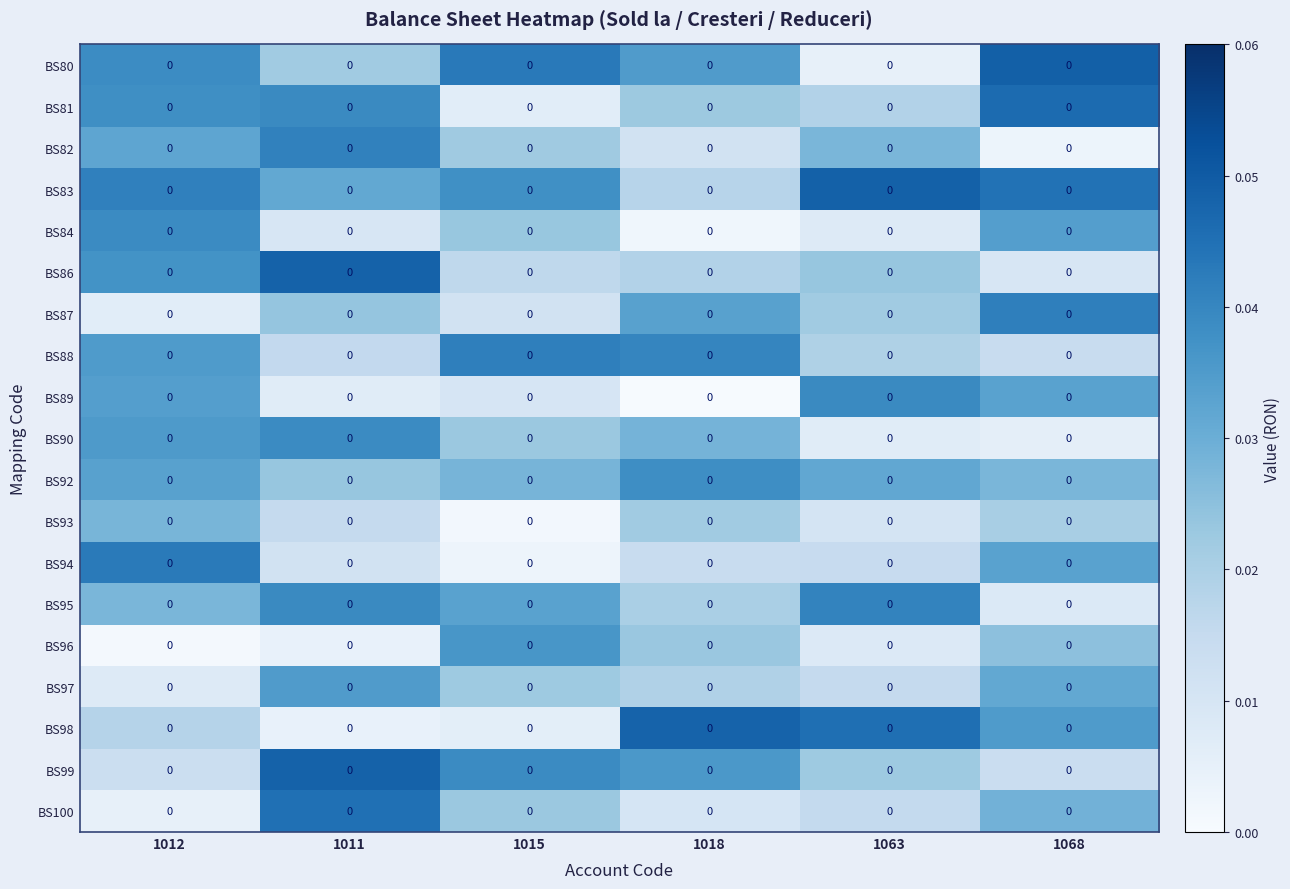

Which series has the largest total across all categories?

BS83